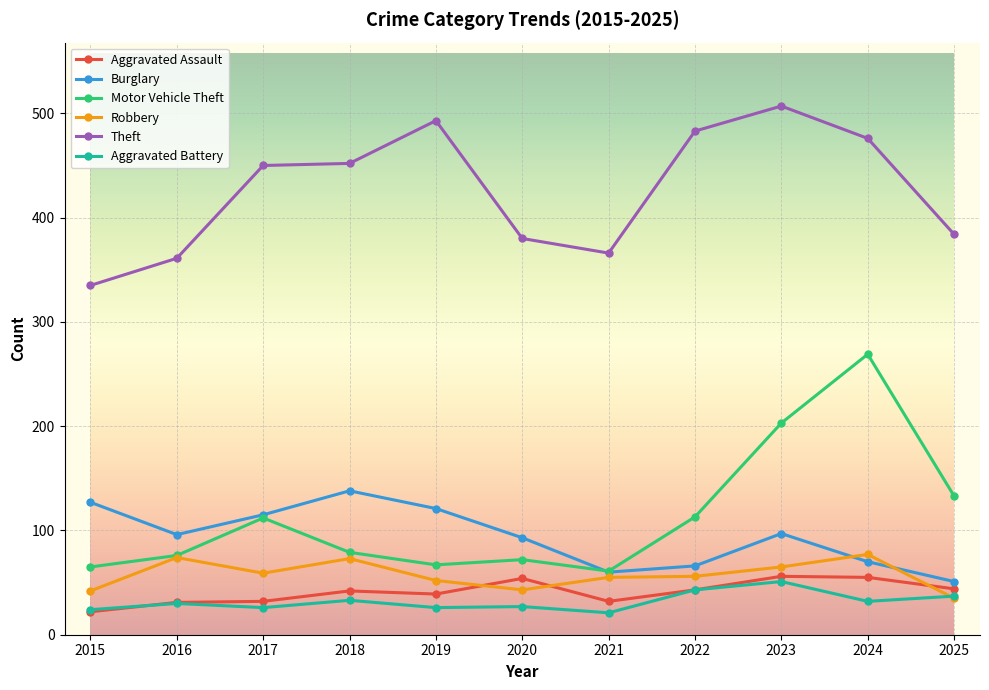

What are all the series names shown in the legend?

Aggravated Assault, Burglary, Motor Vehicle Theft, Robbery, Theft, Aggravated Battery